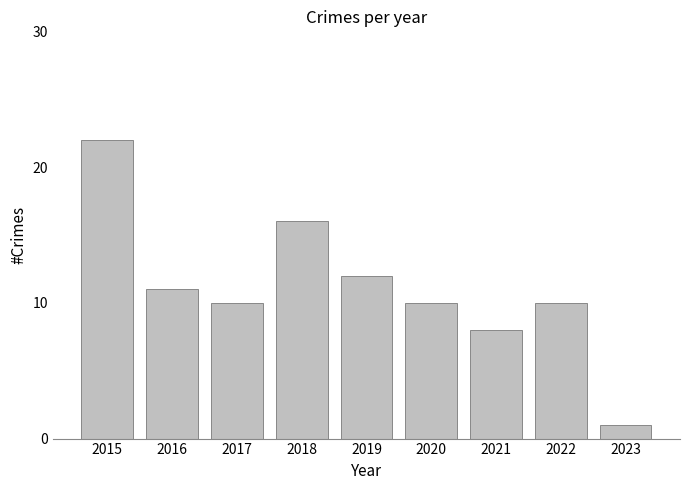

True or false: the data shows 8 at 2021.

True